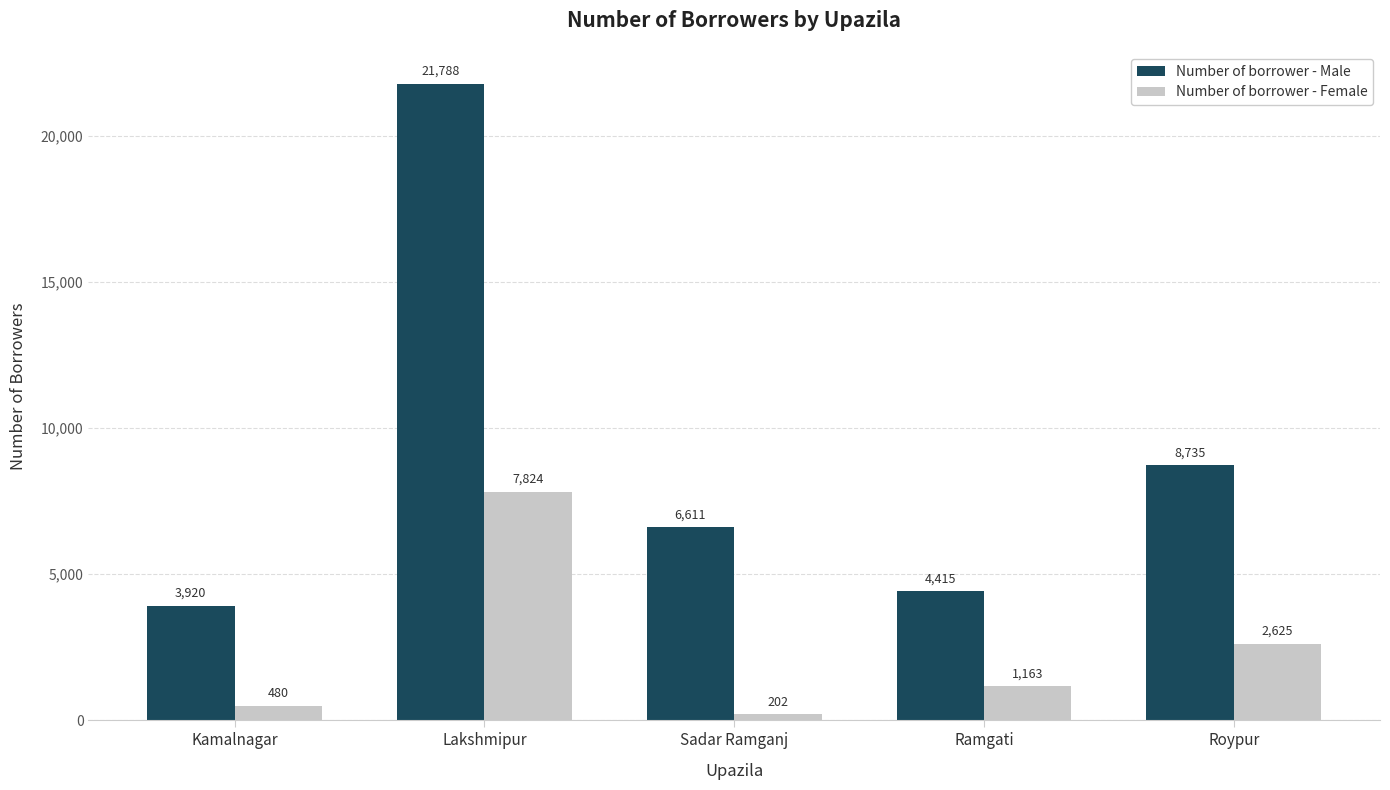

What is the maximum value for Number of borrower - Male?

21788